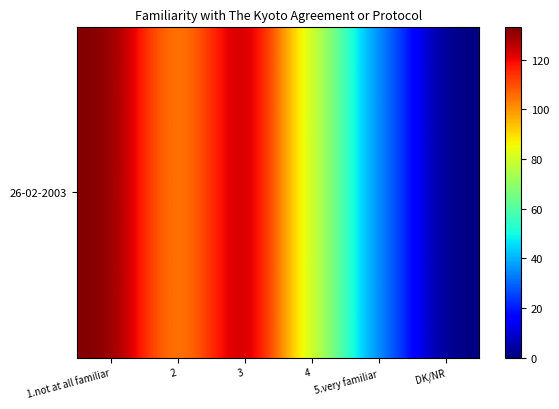

The value at 5.very familiar is 19. True or false?

False